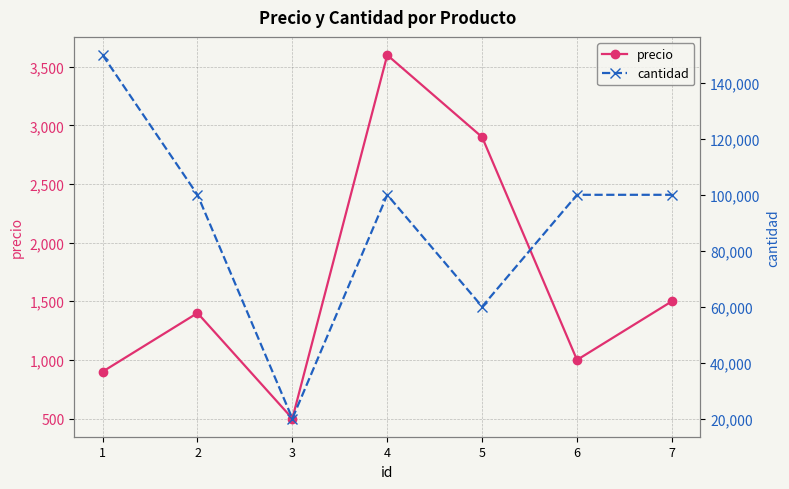

Between 2 and 5, which is larger?

5